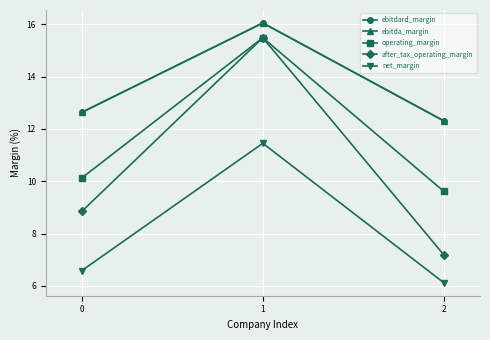

At which label does operating_margin reach its peak?

1